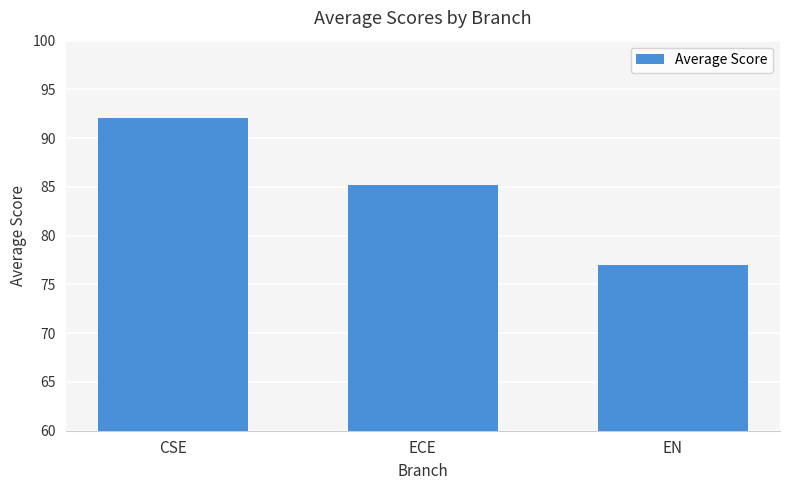

The value at CSE is 92.0. True or false?

True